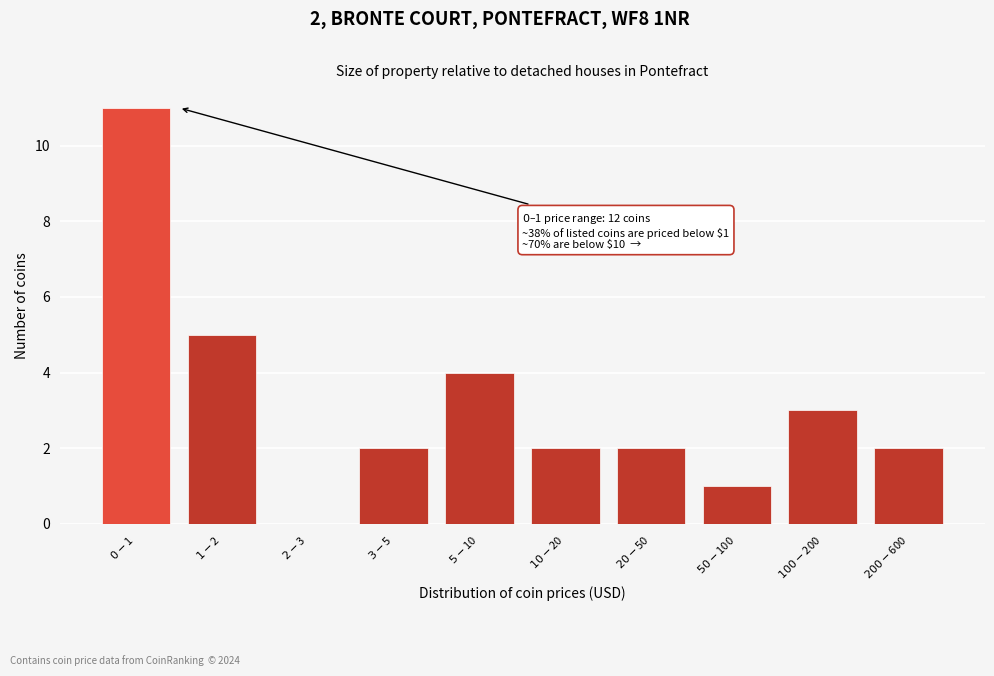

What is the sum of all values?

32